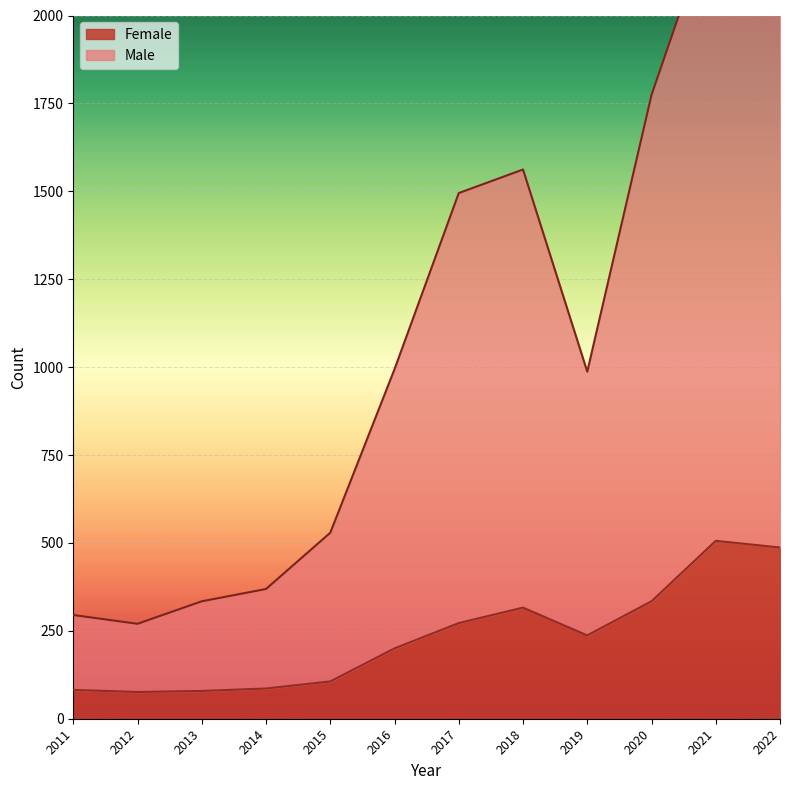

Reading right to left, what are all the values shown in this chart?

Female: 2022=487	2021=506	2020=334	2019=237	2018=316	2017=272	2016=200	2015=106	2014=86	2013=79	2012=76	2011=82
Male: 2022=2271	2021=2305	2020=1774	2019=987	2018=1562	2017=1495	2016=994	2015=529	2014=369	2013=334	2012=270	2011=295